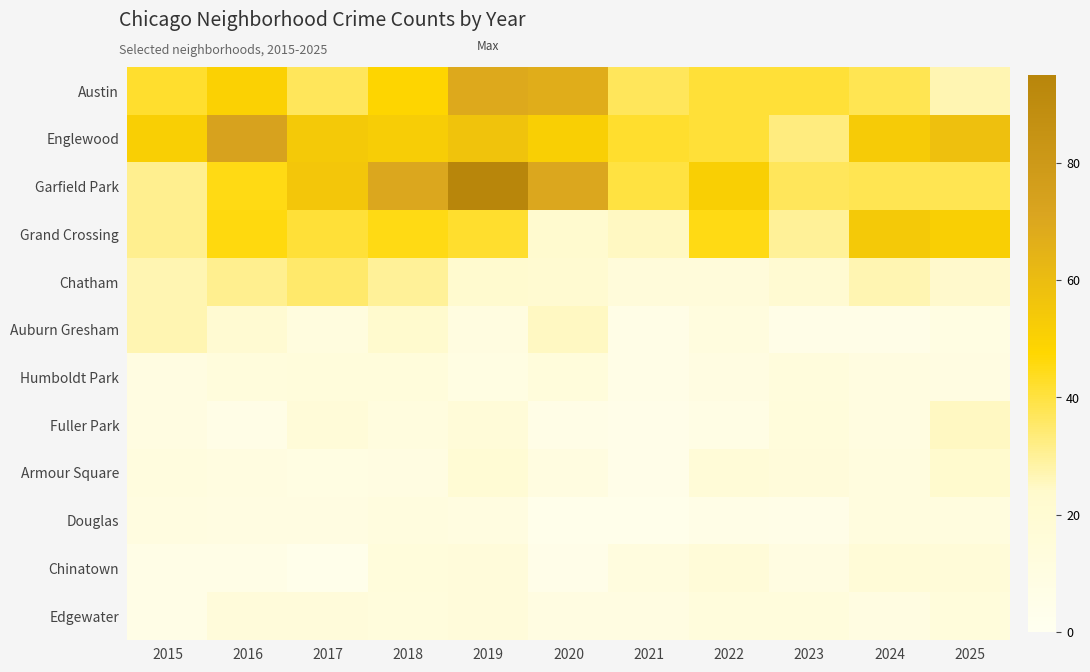

Rank the series by their maximum value, from highest to lowest.

Garfield Park, Englewood, Austin, Grand Crossing, Chatham, Auburn Gresham, Fuller Park, Armour Square, Chinatown, Edgewater, Humboldt Park, Douglas